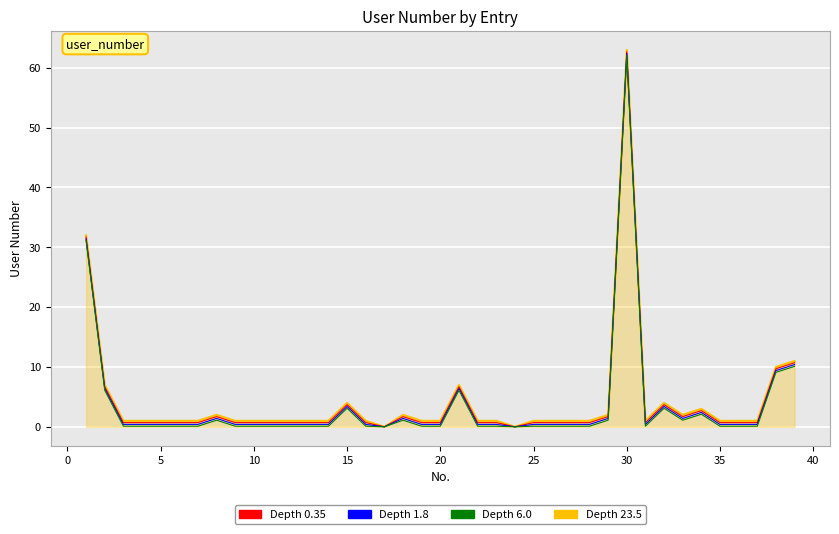

What is the greatest value displayed?

63.0